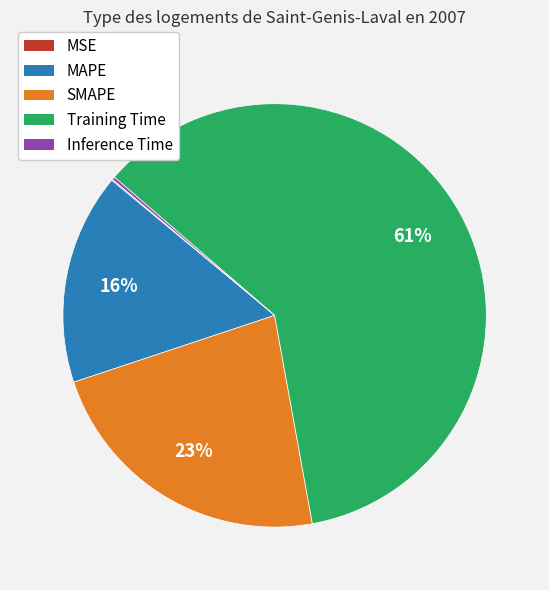

What percentage is the SMAPE slice, to the nearest percent?

23%